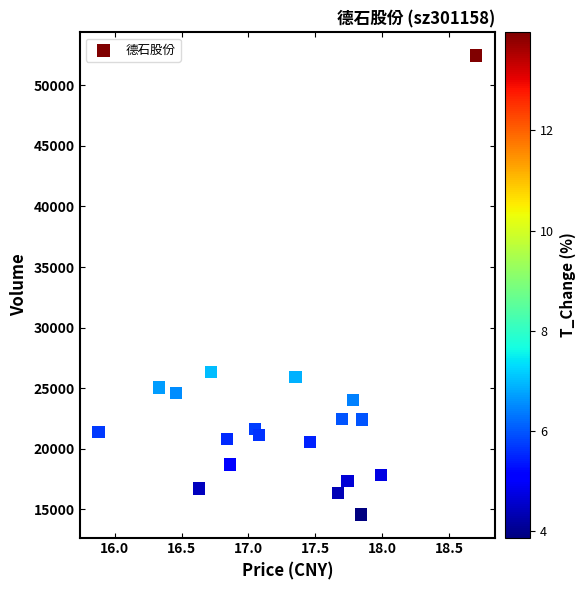

What Y value in the scatter plot is closest to 33520?

26331